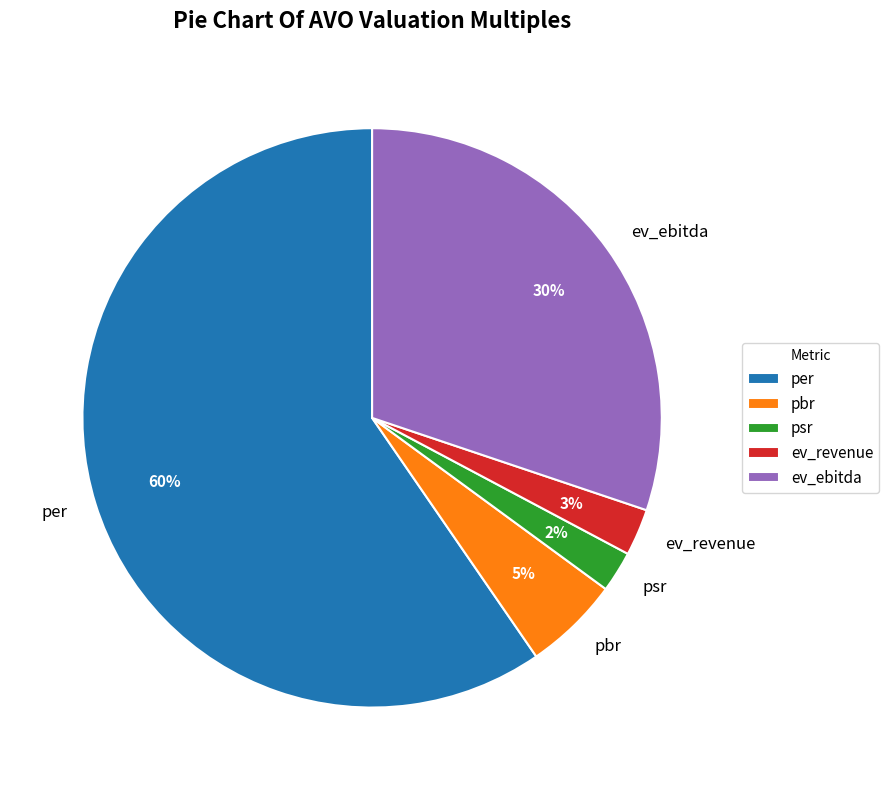

Which category has the biggest portion of the pie?

per